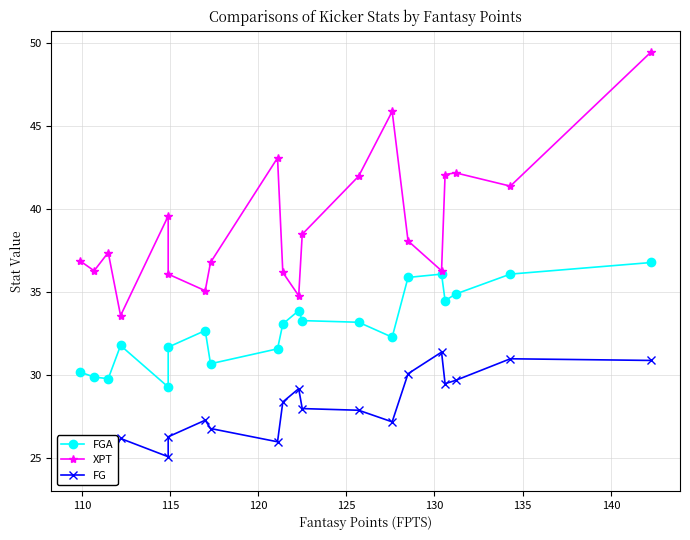

True or false: FG has more than 1 points higher than both neighbors.

True